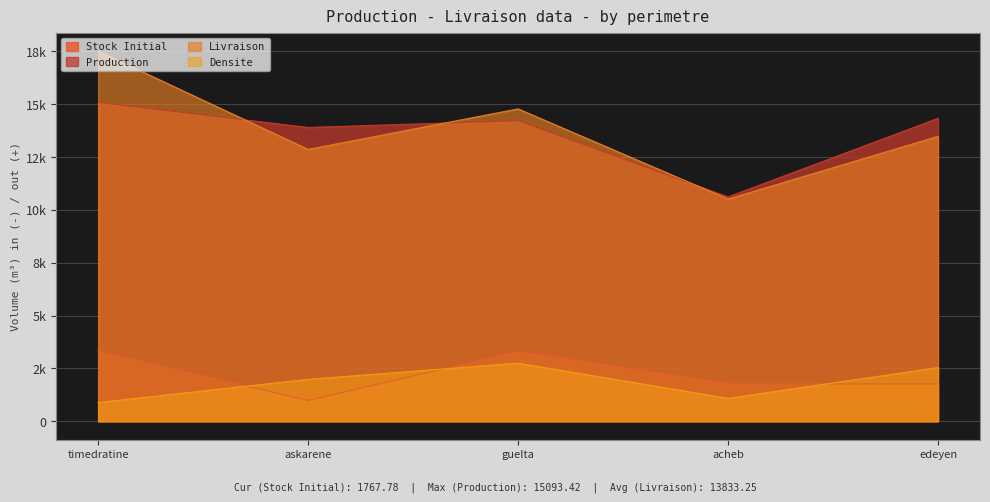

At which label does Livraison reach its minimum?

acheb